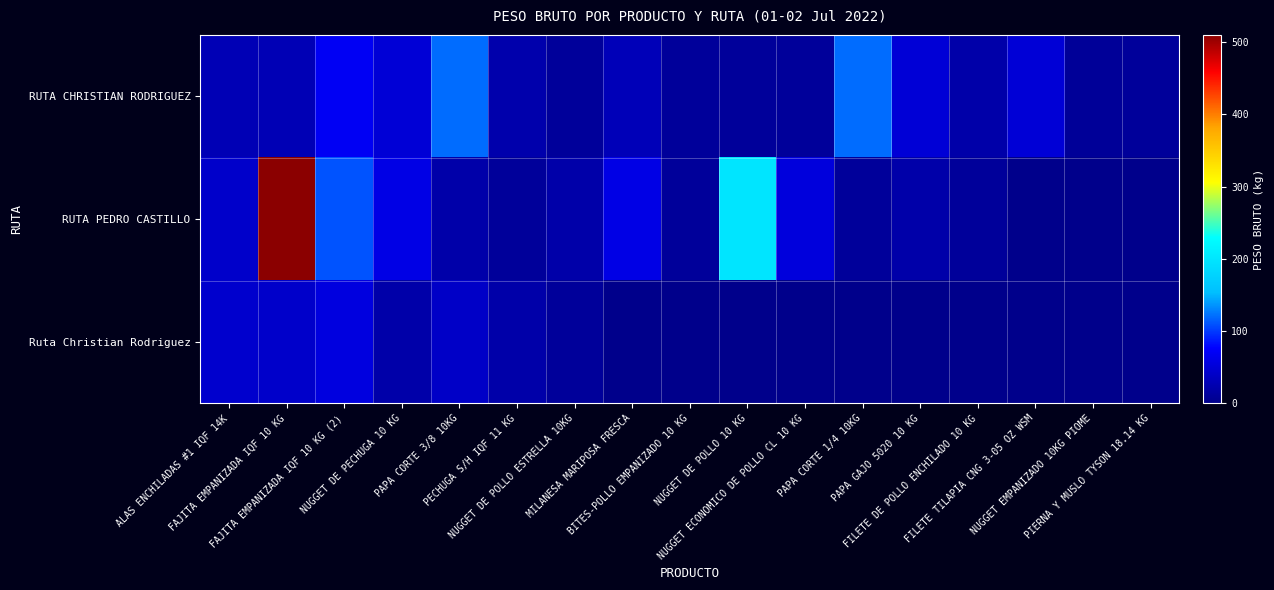

Which series changed the most between NUGGET DE PECHUGA 10 KG and PAPA CORTE 3/8 10KG?

RUTA CHRISTIAN RODRIGUEZ